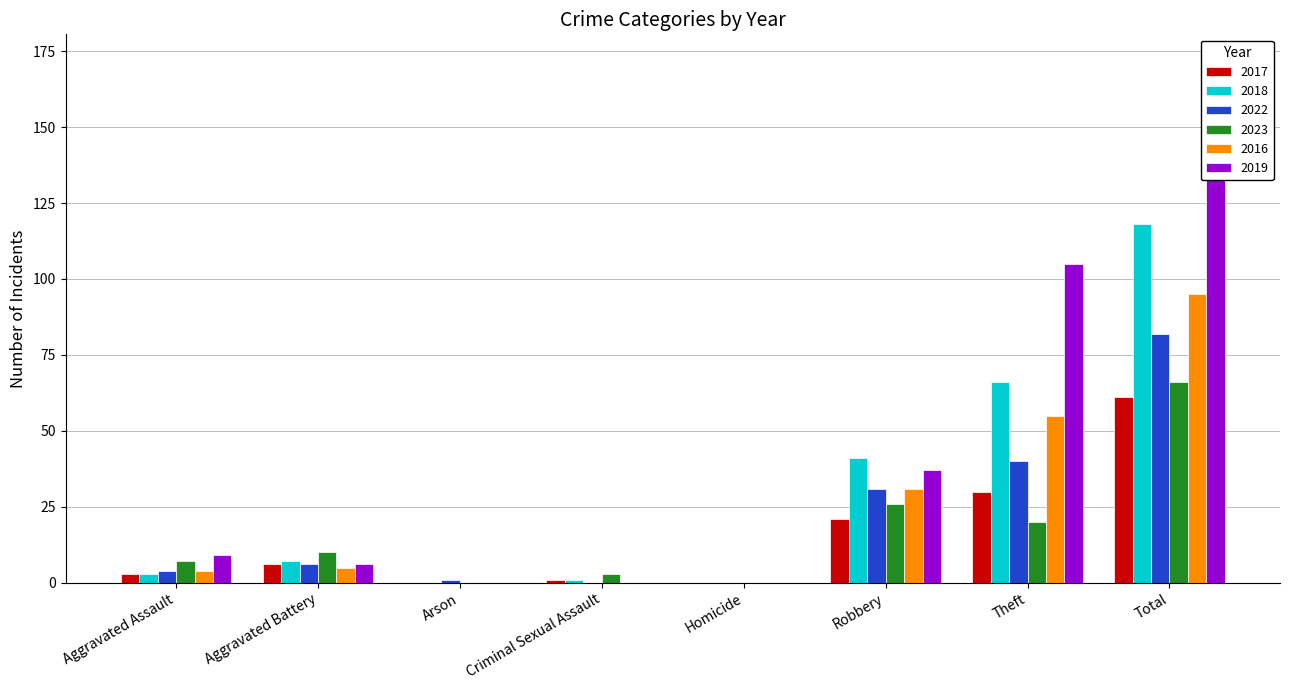

The value of 2016 at Total is 56. True or false?

False